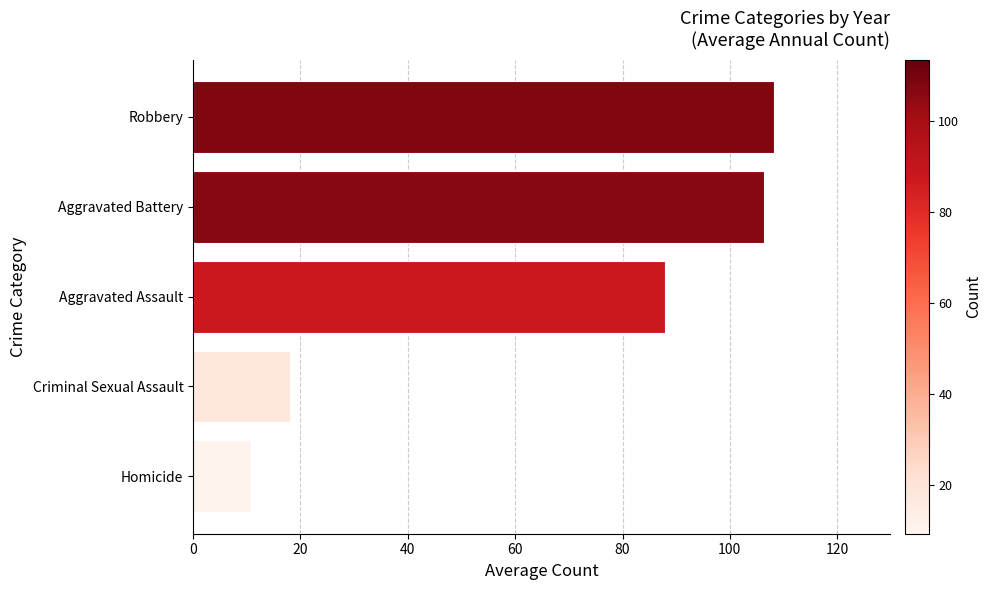

How many bars are there in total?

5